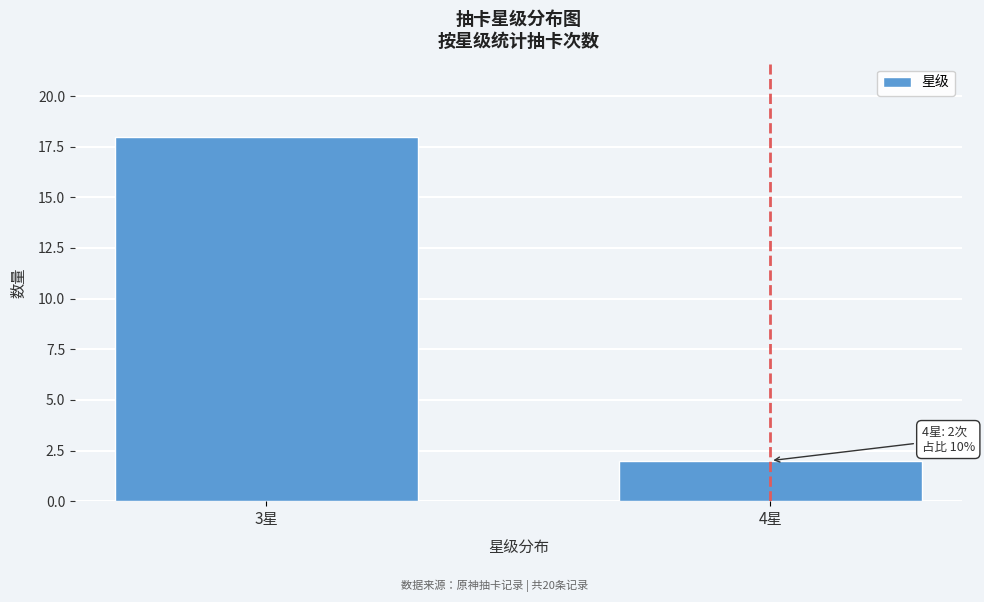

Reading left to right, list all the values displayed in this chart.

3星=18	4星=2